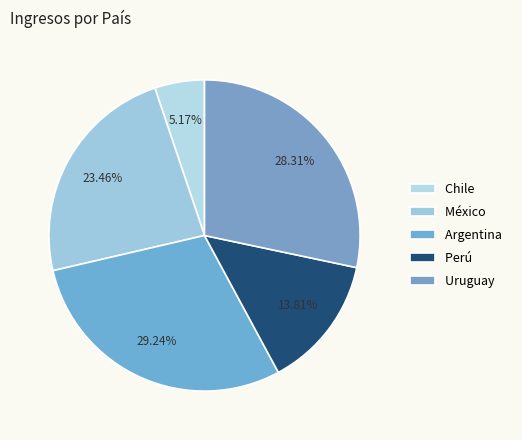

To the nearest percent, what is the average slice percentage?

20%